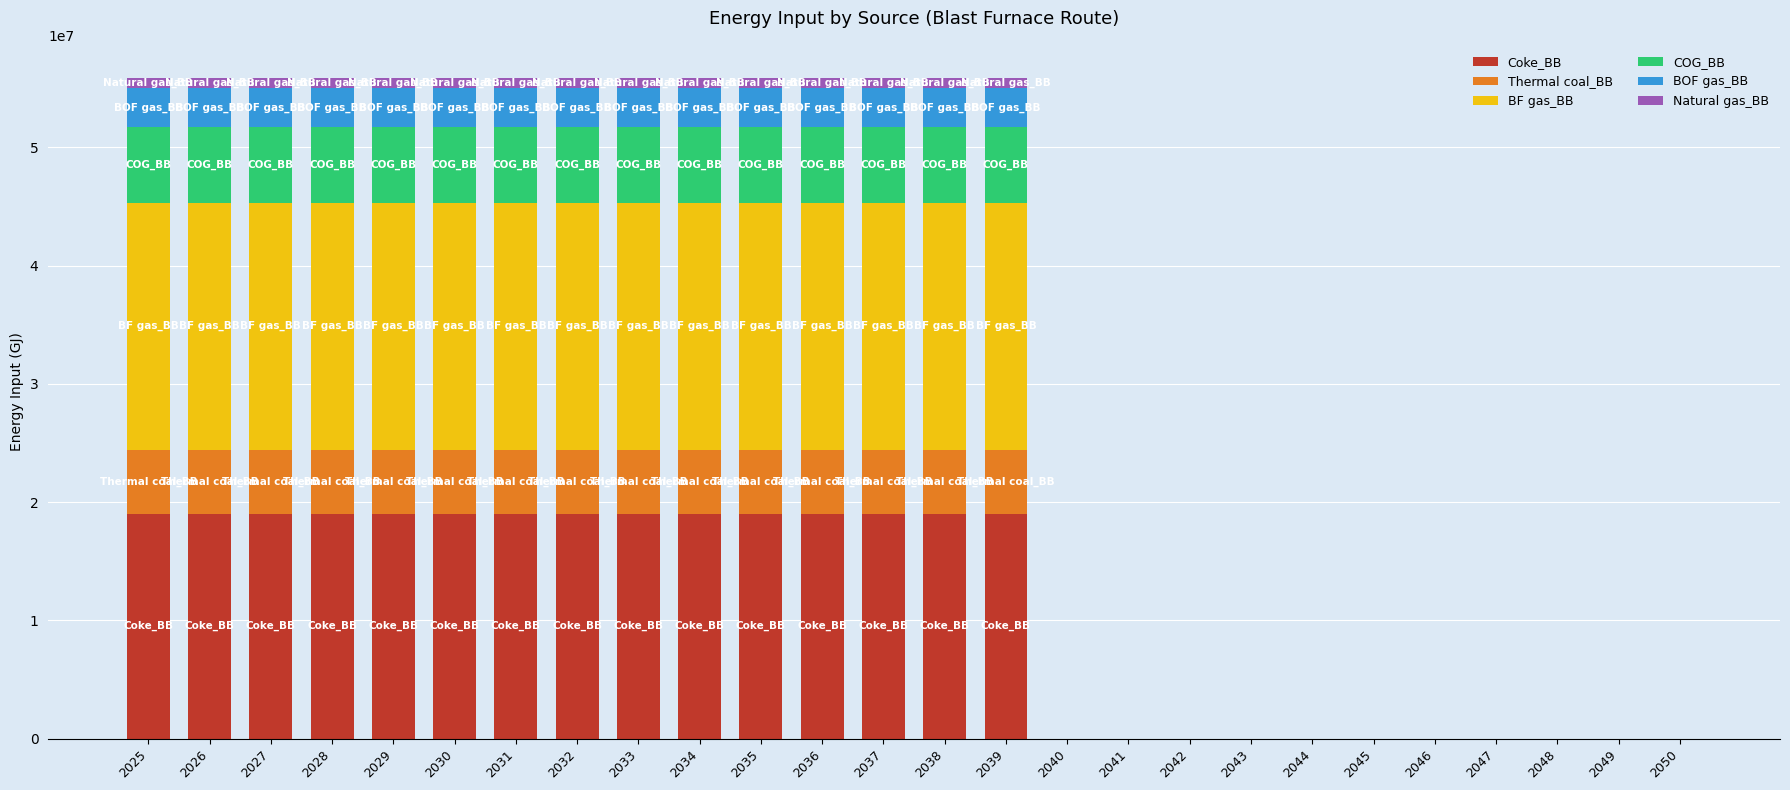

Are the bars horizontal?

No